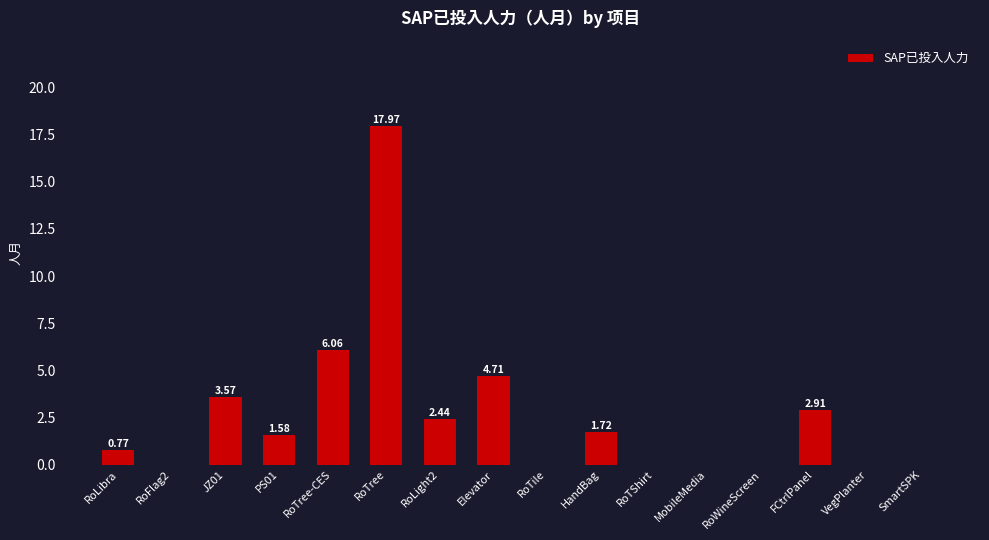

What is the sum of all values?

41.7